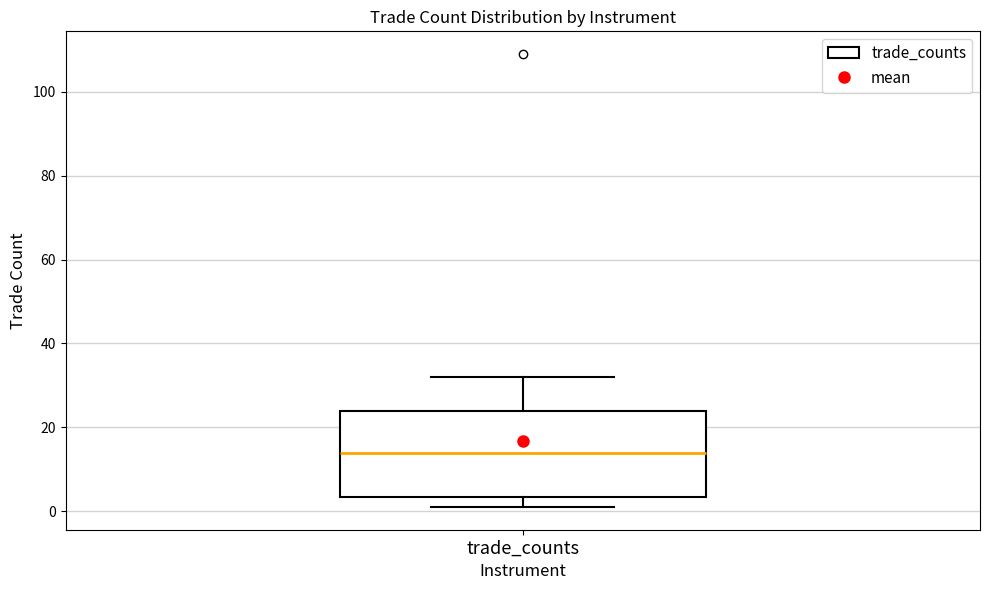

Where is the lower edge of the box for trade_counts on the y-axis? The values are not printed on the chart, so give them approximately, as read against the axis.

4